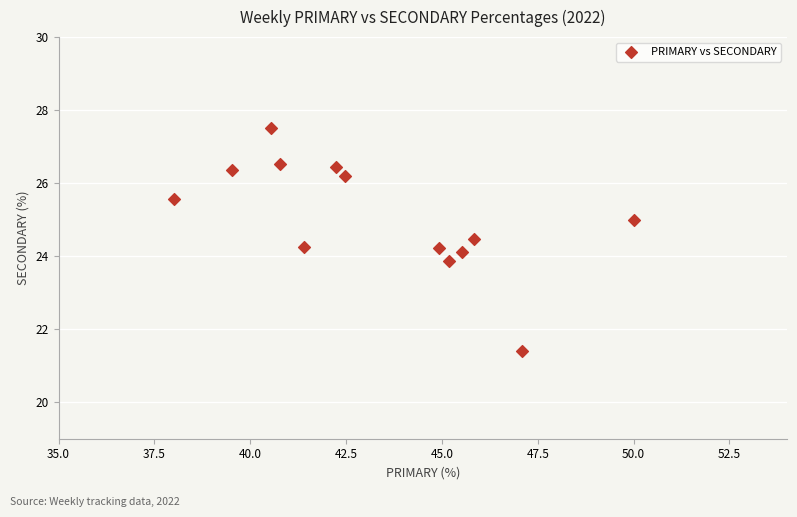

What is the range of X values (max minus min)?

12.0